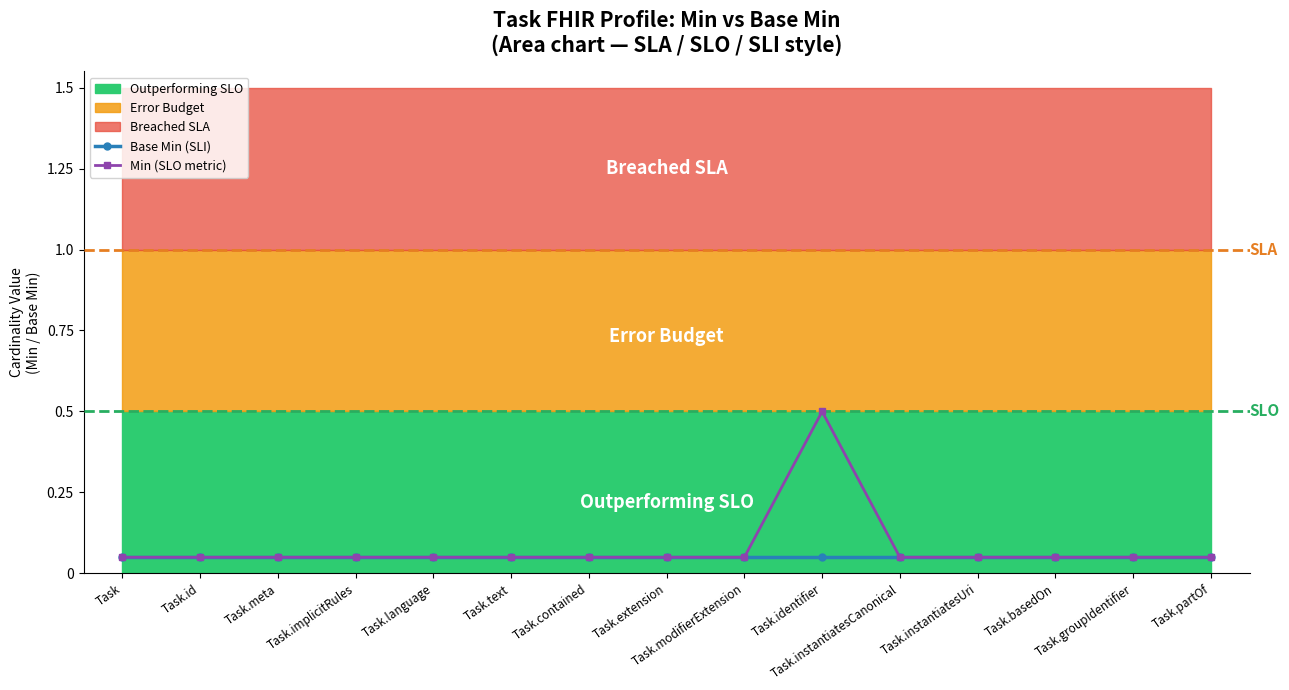

How many Min (SLO metric) values are between 0 and 1?

15